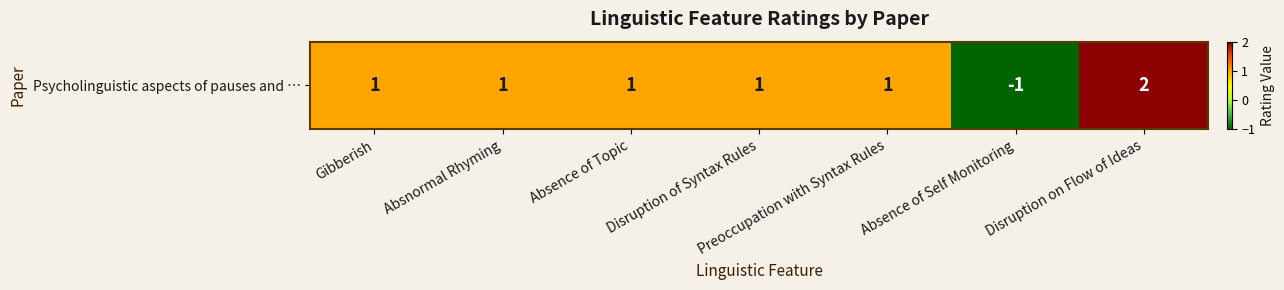

The value at Absence of Self Monitoring is 0. True or false?

False